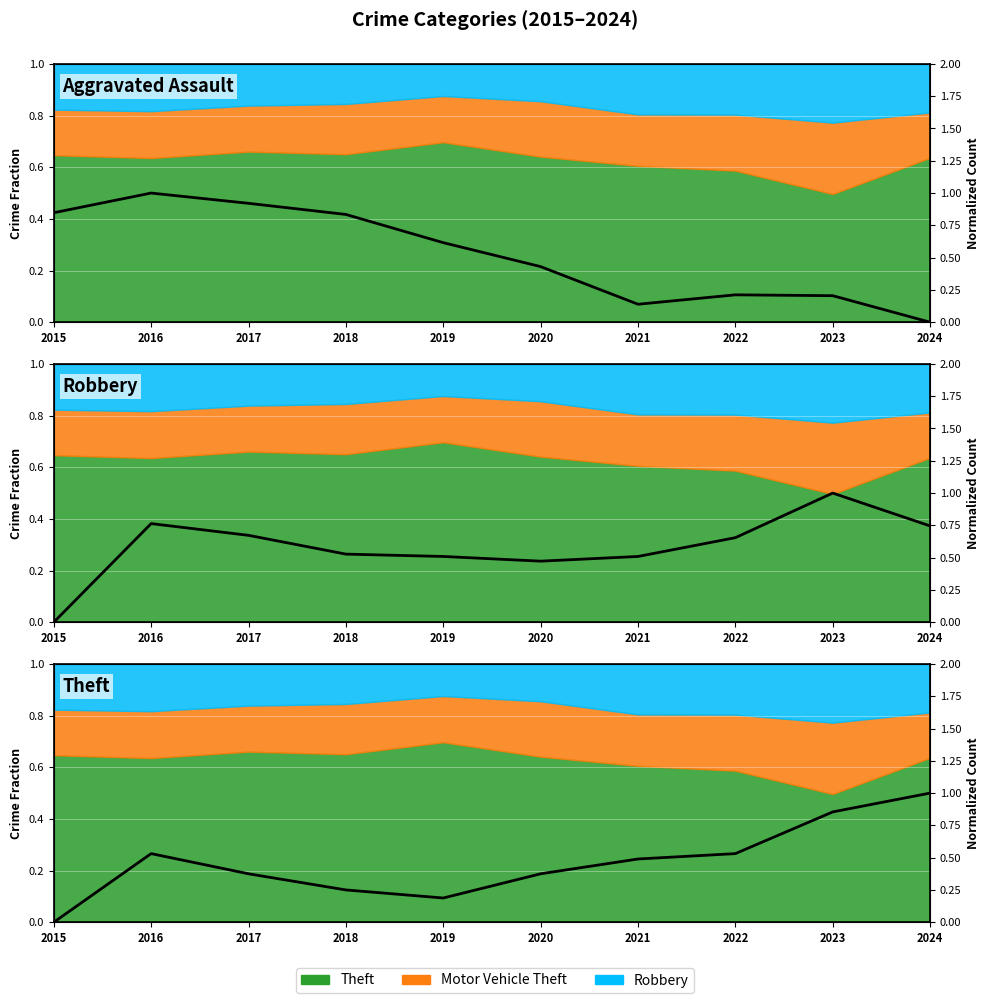

True or false: Burglary has a value of 0.8 at 2015.

True